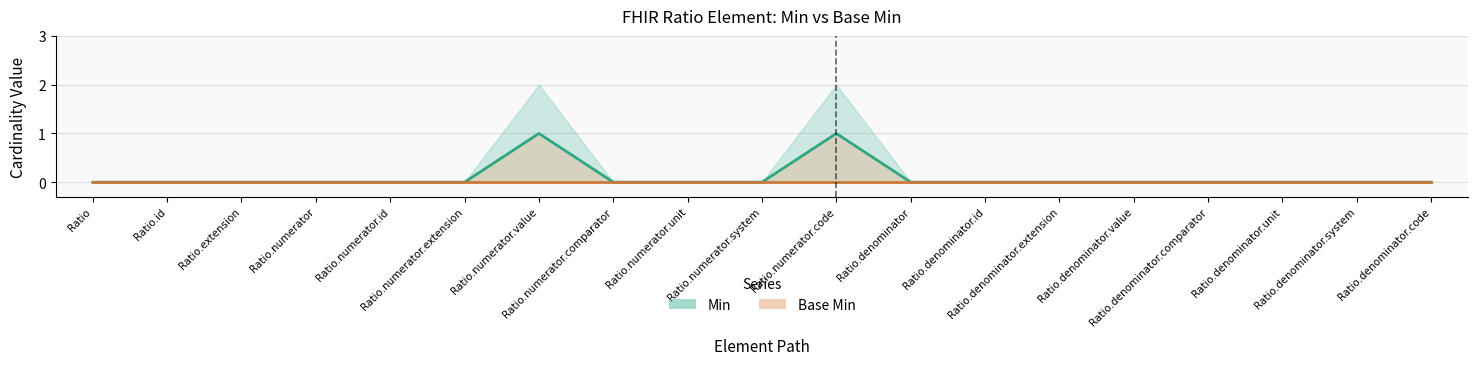

What is the sum of all Min values?

2